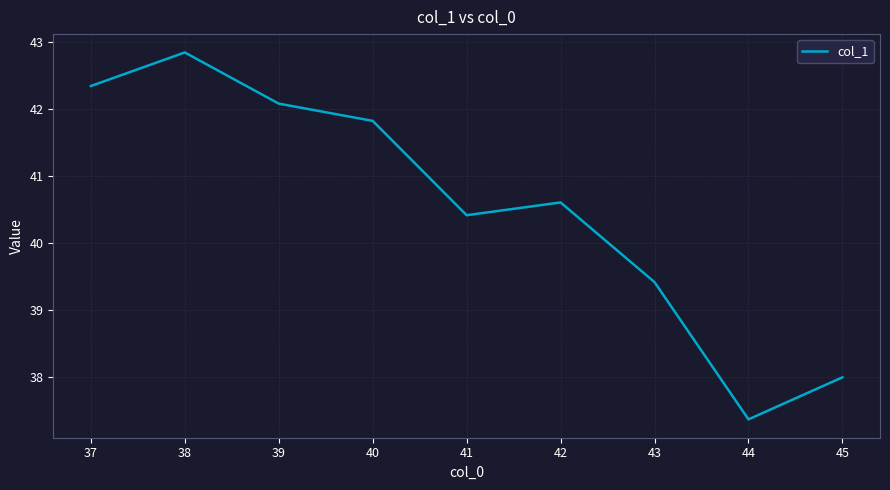

How many lines are shown in the chart?

1